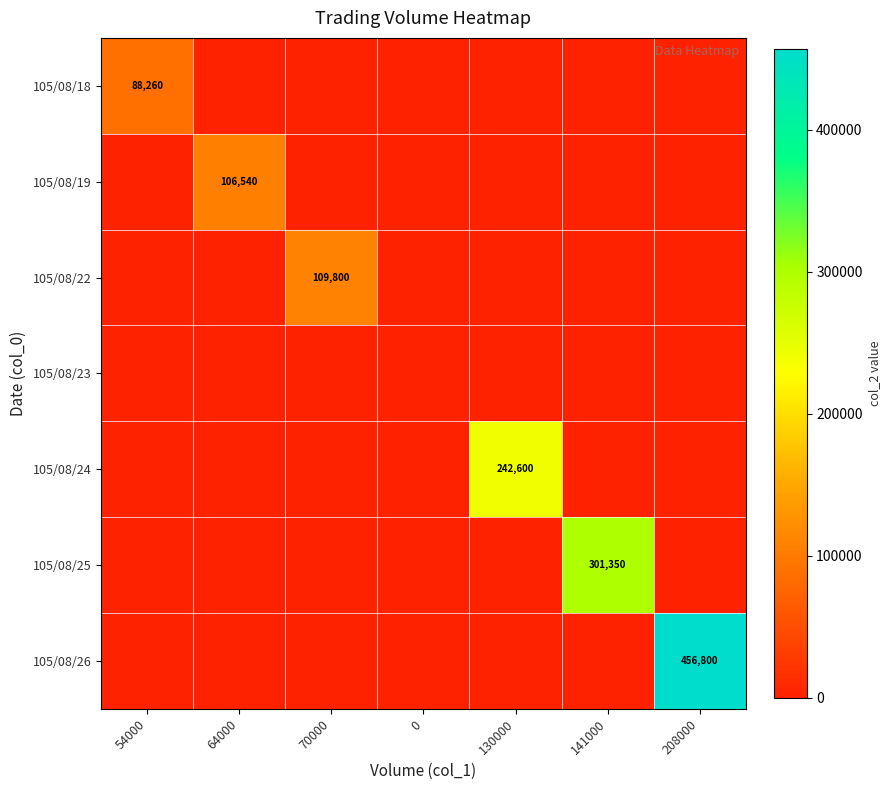

The value of 105/08/19 at 64000 is 106540. True or false?

True